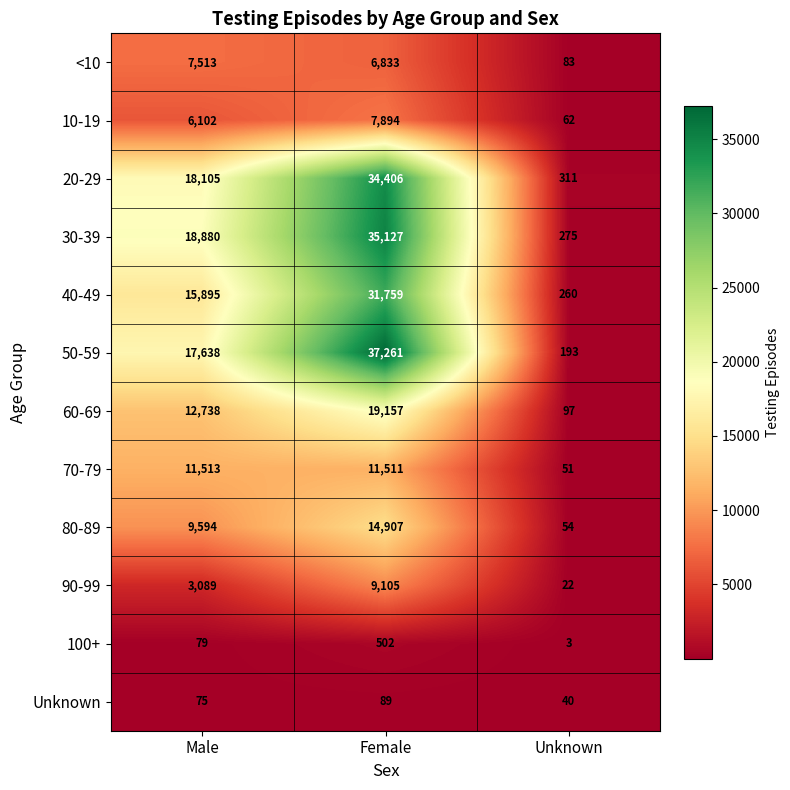

Is it true that <10 equals 6833 at Female?

True